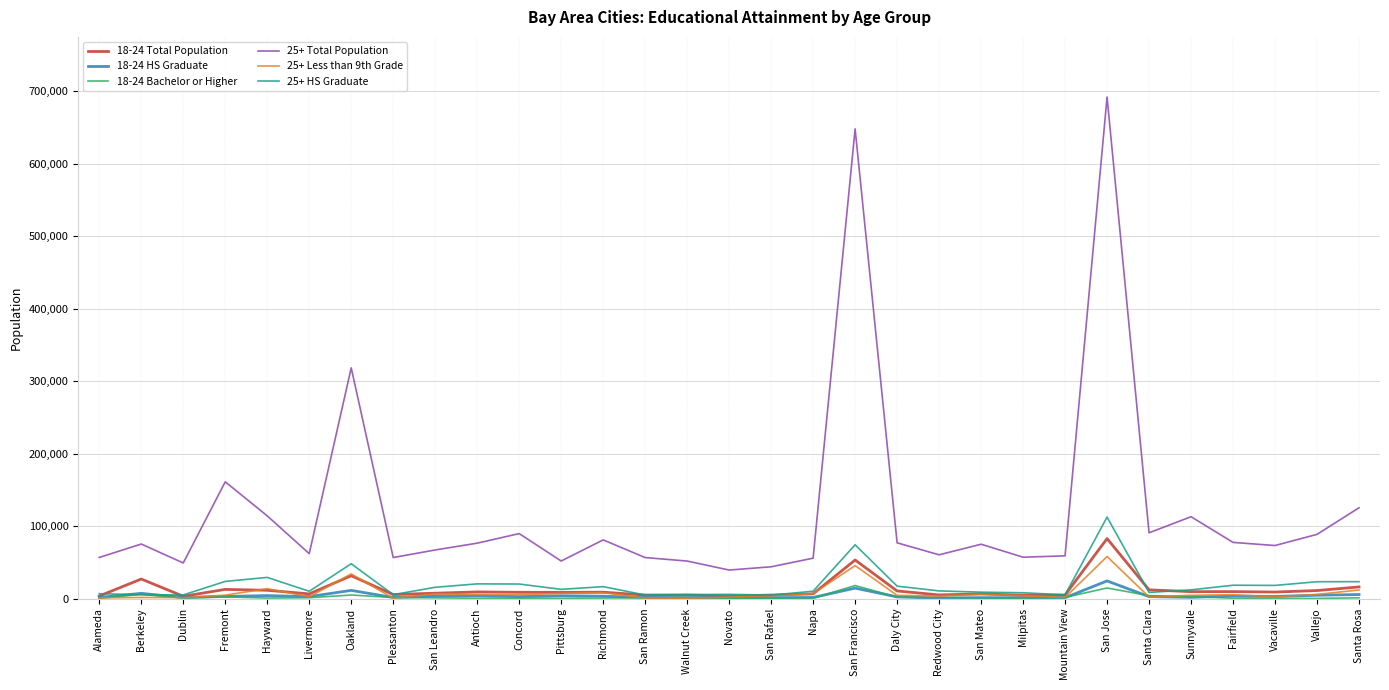

Which category has the highest value in the 18-24 Total Population series?

San Jose